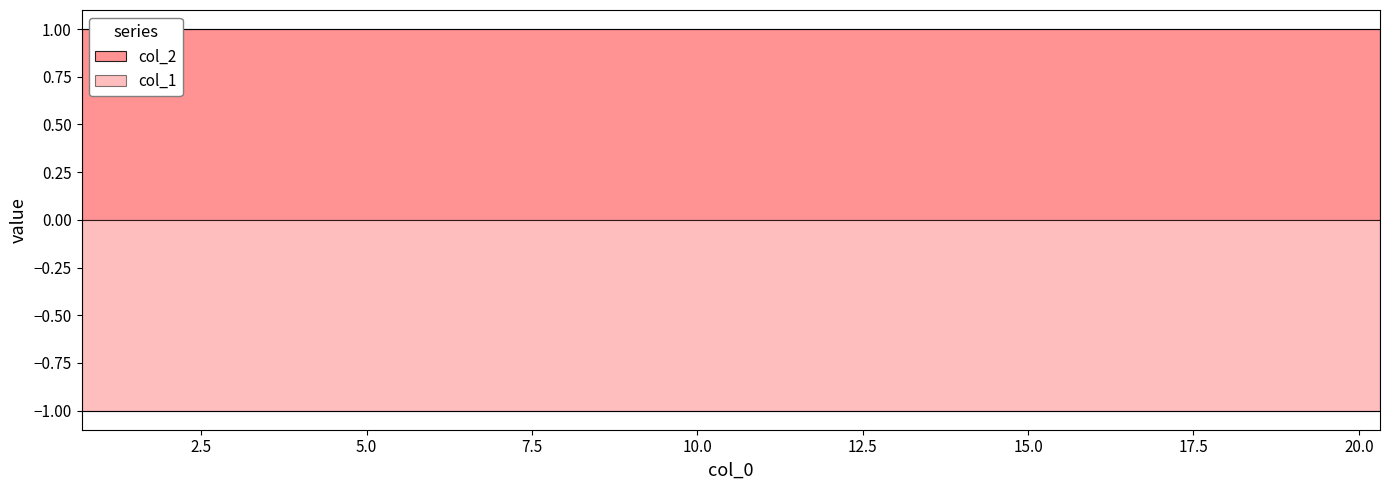

What is the minimum value shown in the chart?

-1